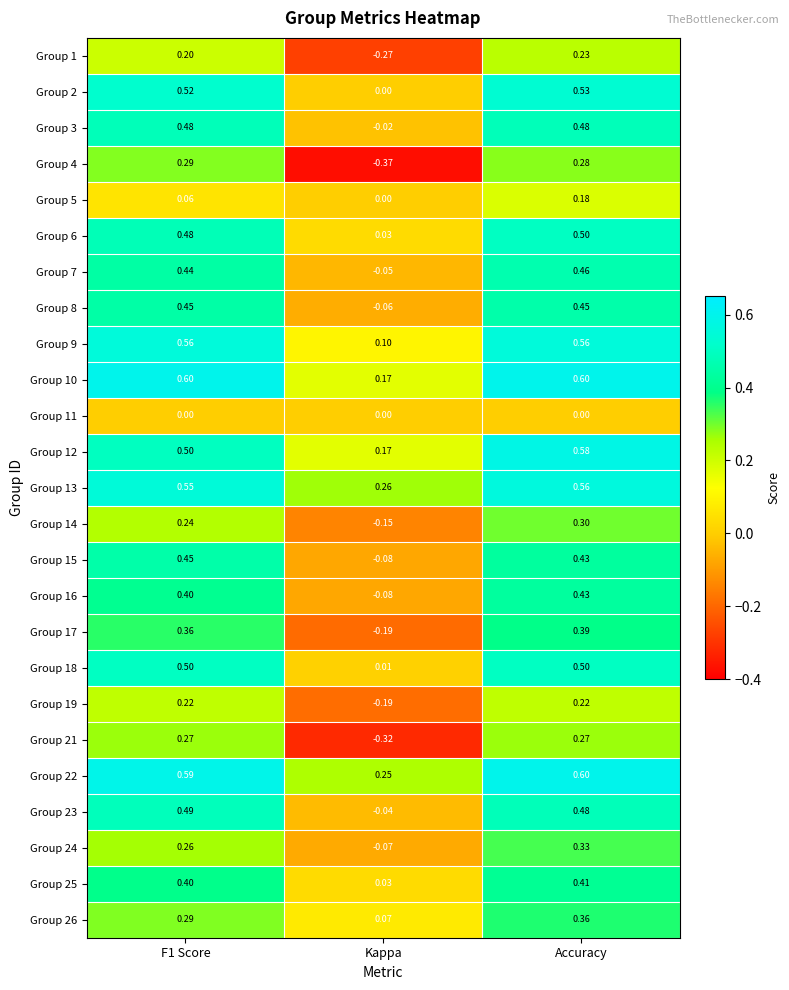

Which category has the lowest value in the Group 13 series?

Kappa